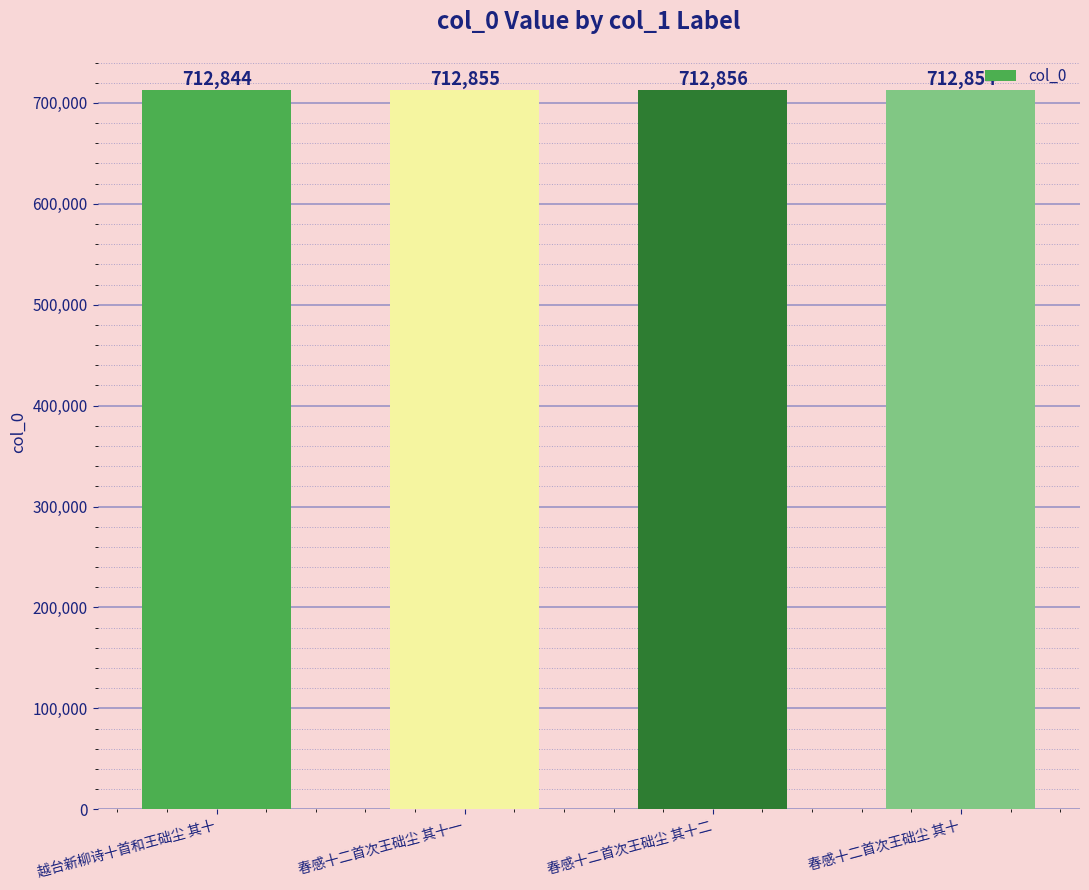

What is the difference between the maximum and minimum values?

12